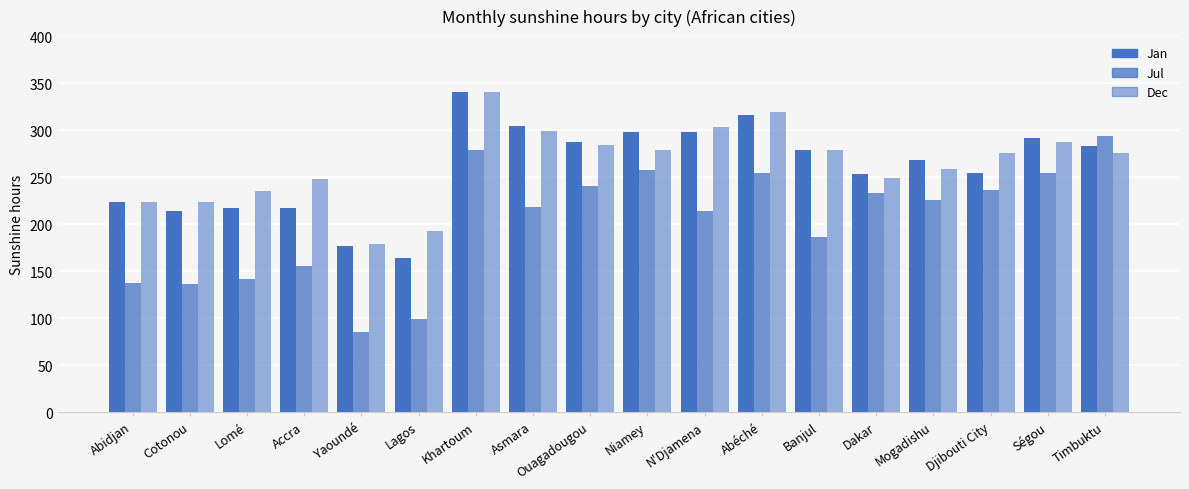

Are the bars horizontal?

No